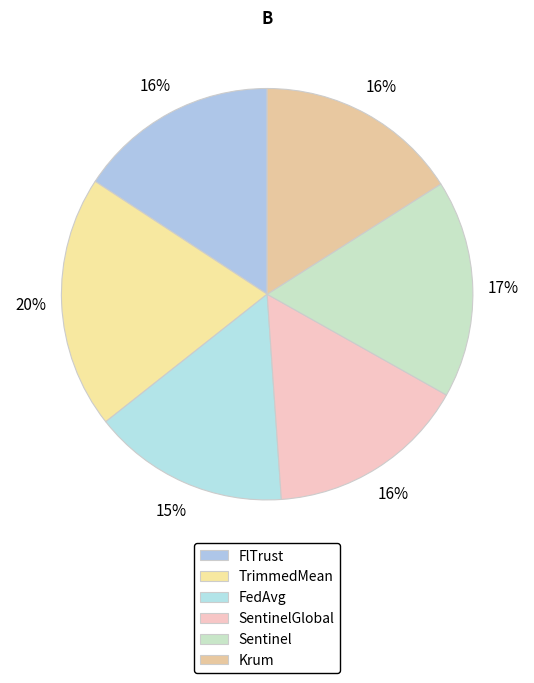

Is there a majority slice in this chart?

No